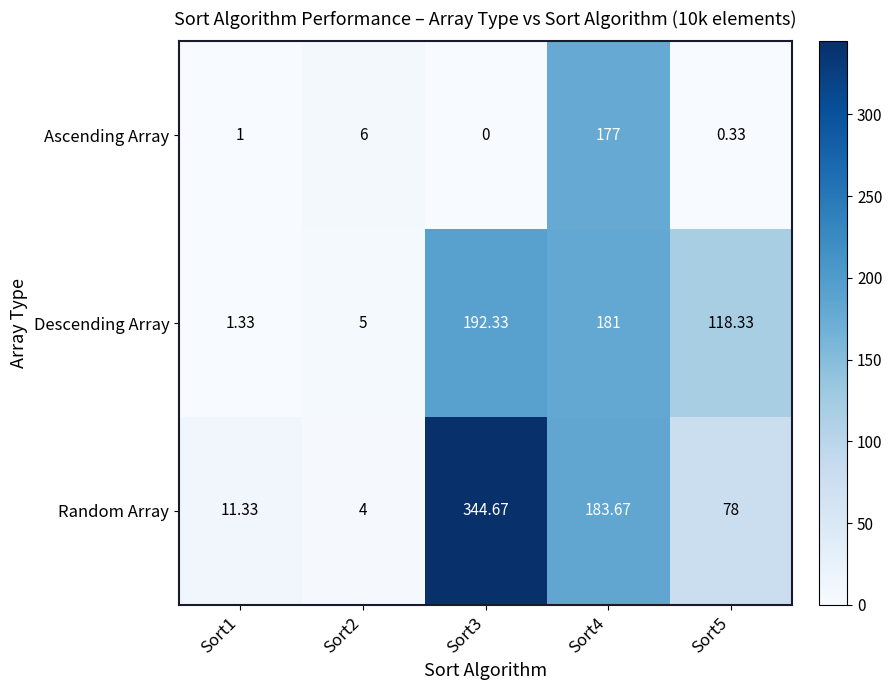

Which series changed the most between Sort1 and Sort5?

Descending Array